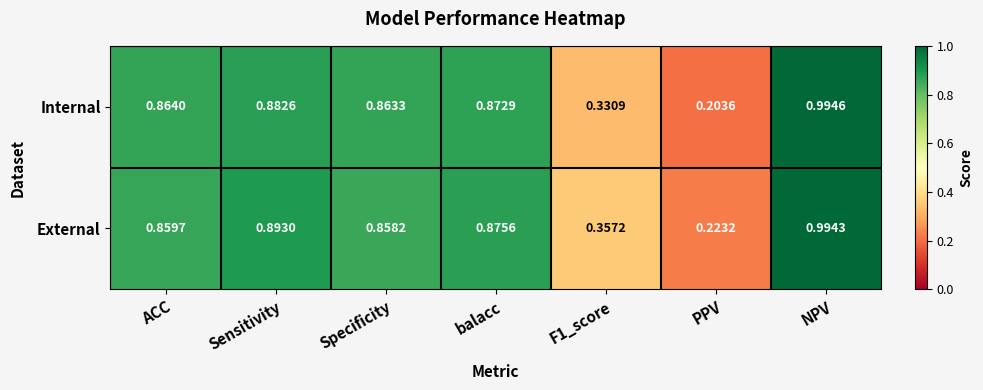

Which series has the largest total across all categories?

External